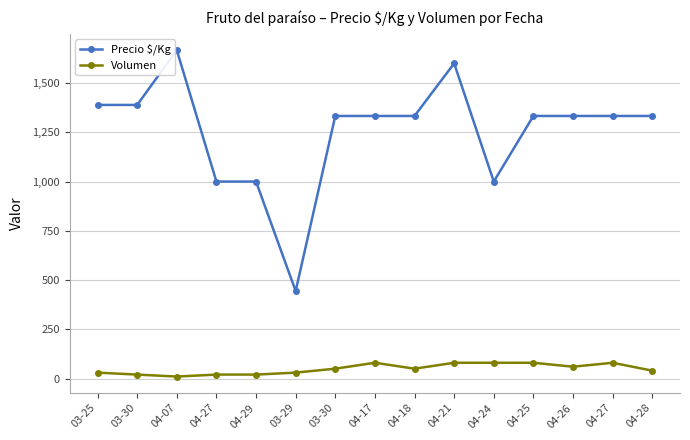

Does the chart have visible grid lines?

Yes